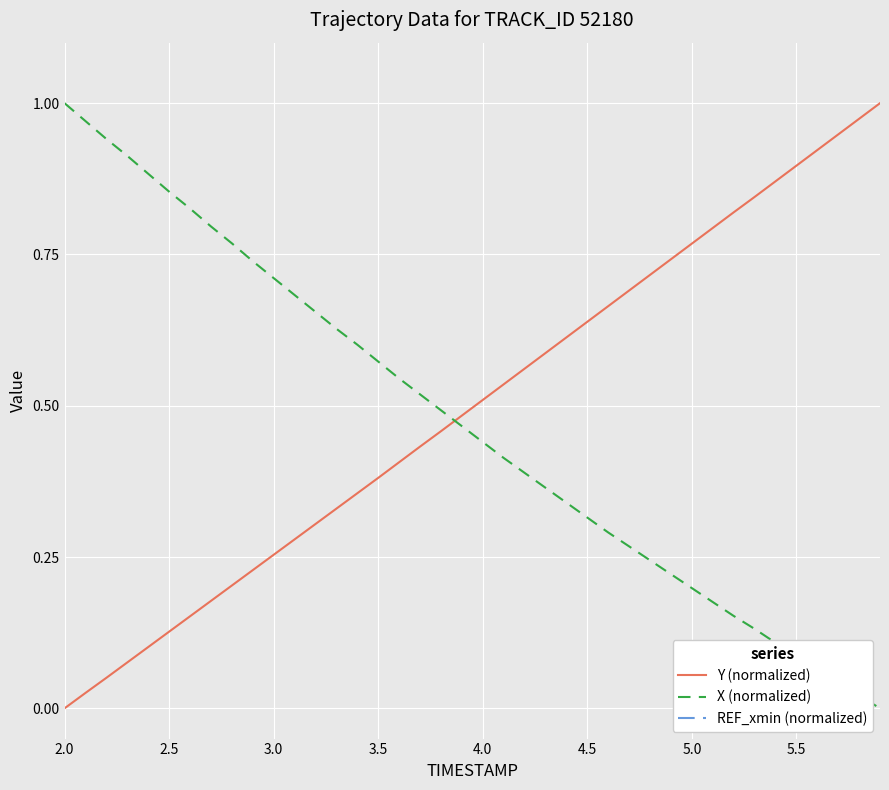

After their last crossing, which series has the higher values: Y (normalized) or X (normalized)?

Y (normalized)